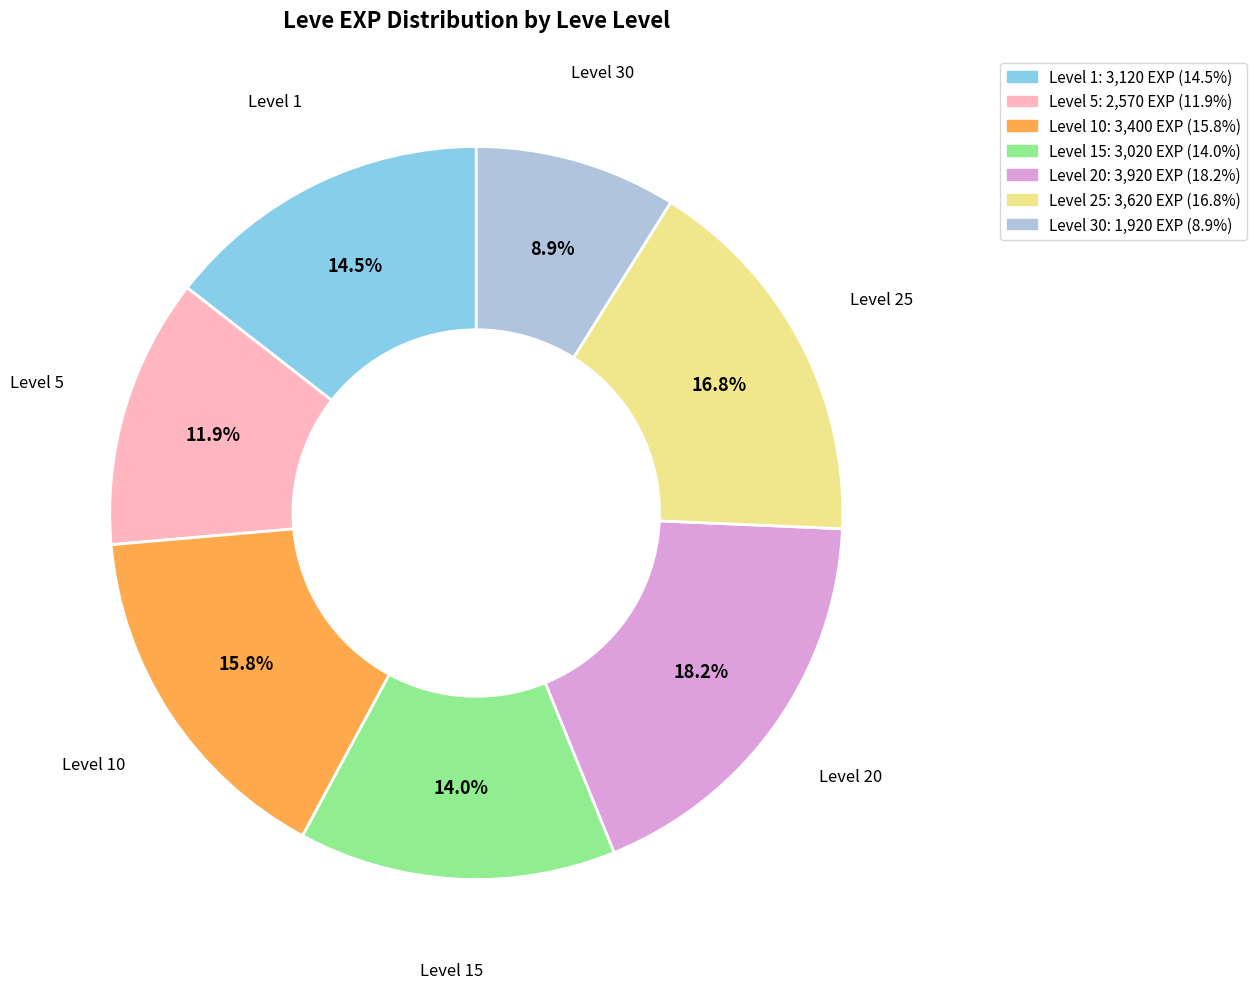

Is there any slice that represents more than half of the pie?

No